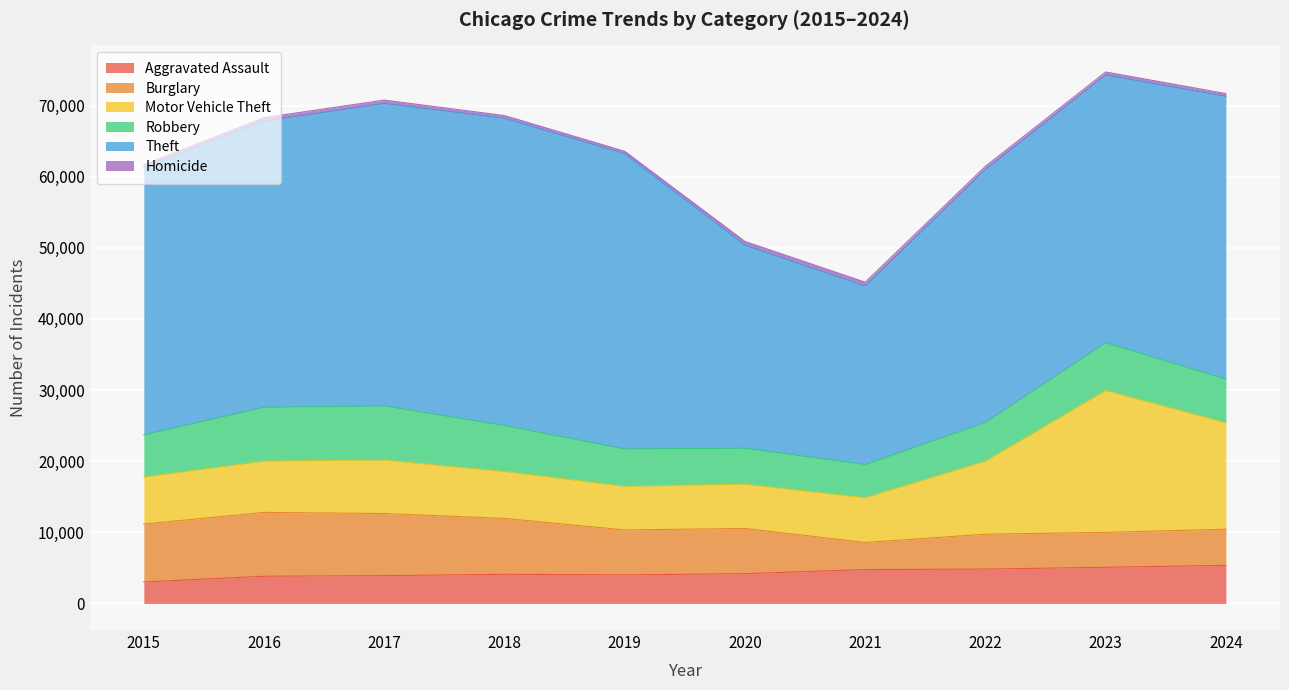

What is the value of the Homicide point at the 1st from the left?

329